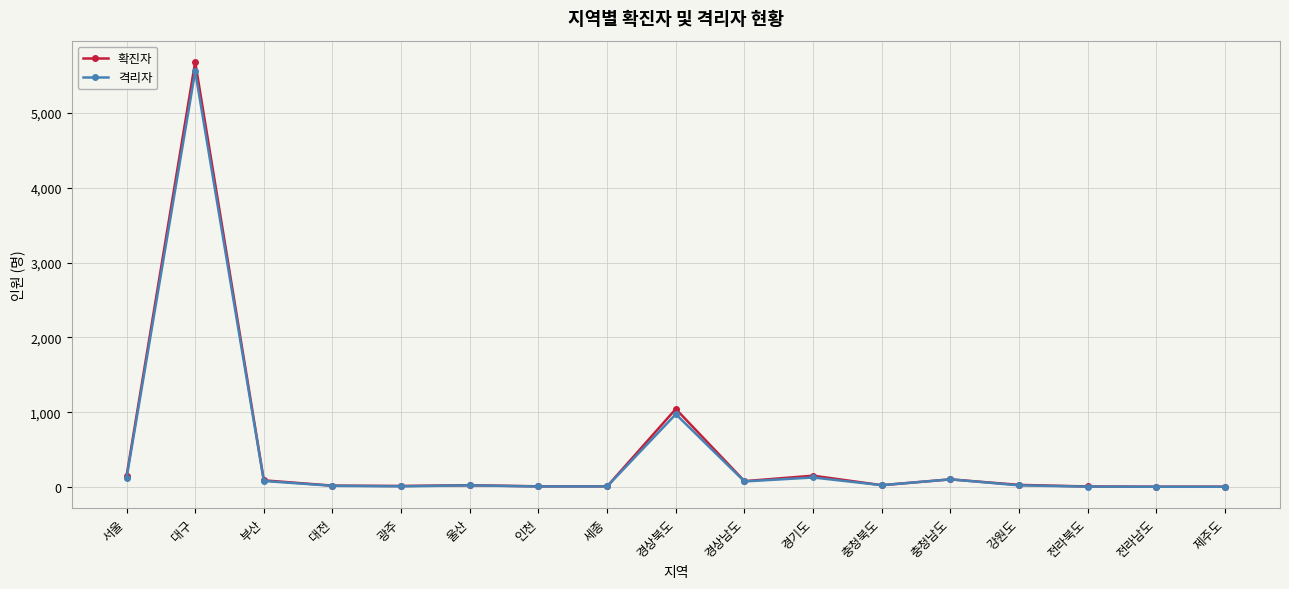

At which category does 격리자 reach its first local peak?

대구